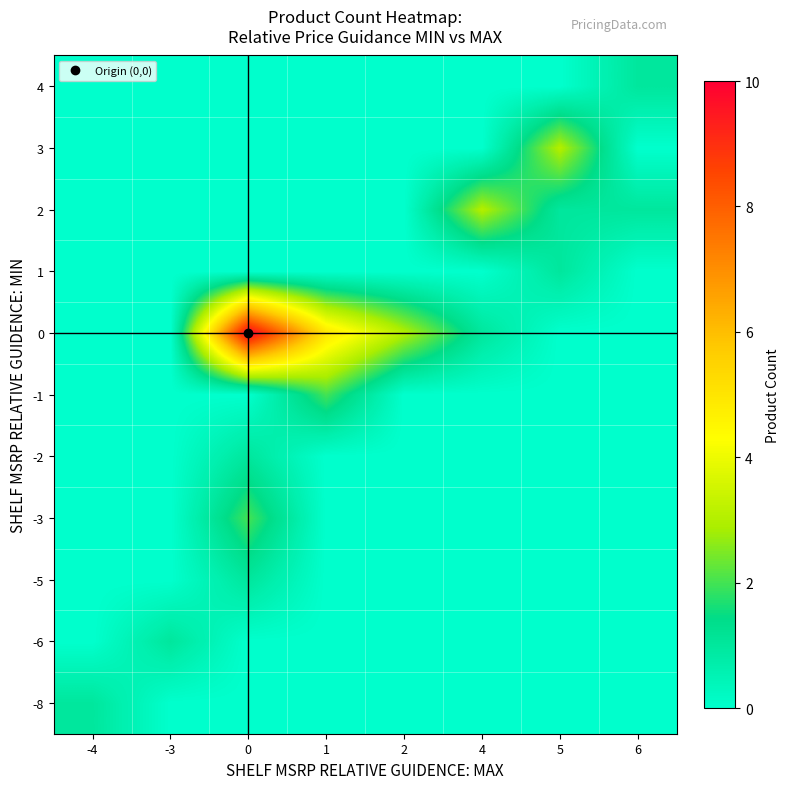

What is the greatest value displayed?

10